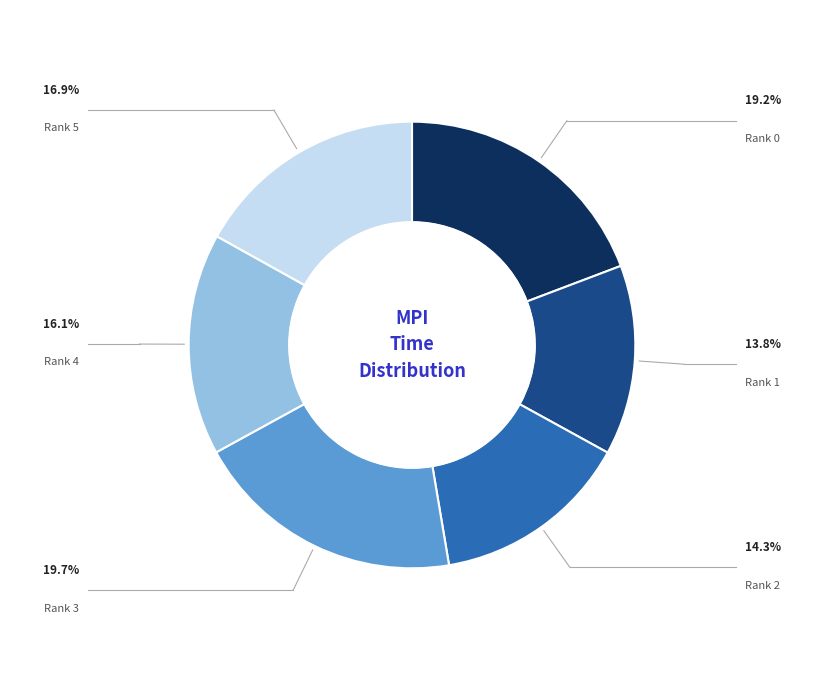

Combined, do Rank 5 and Rank 1 account for over 50%?

No